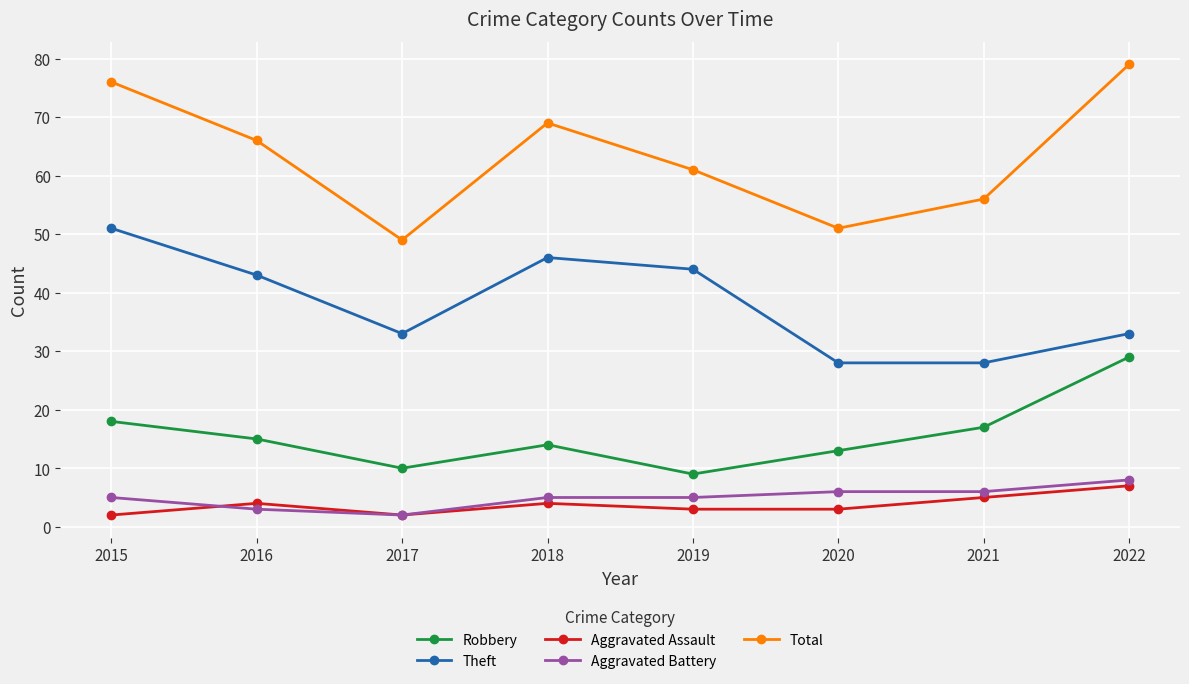

True or false: Robbery has more than 1 points higher than both neighbors.

False